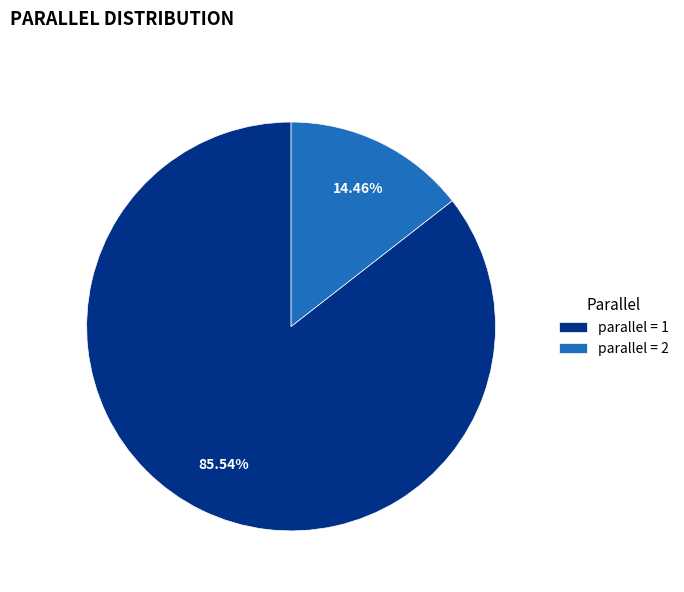

Which slice is the smallest?

parallel = 2